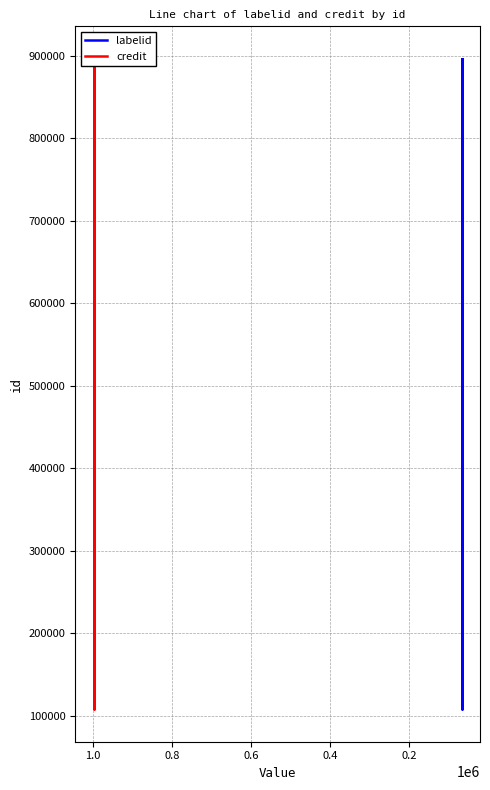

What is the total value across all series at 0.2?

215696